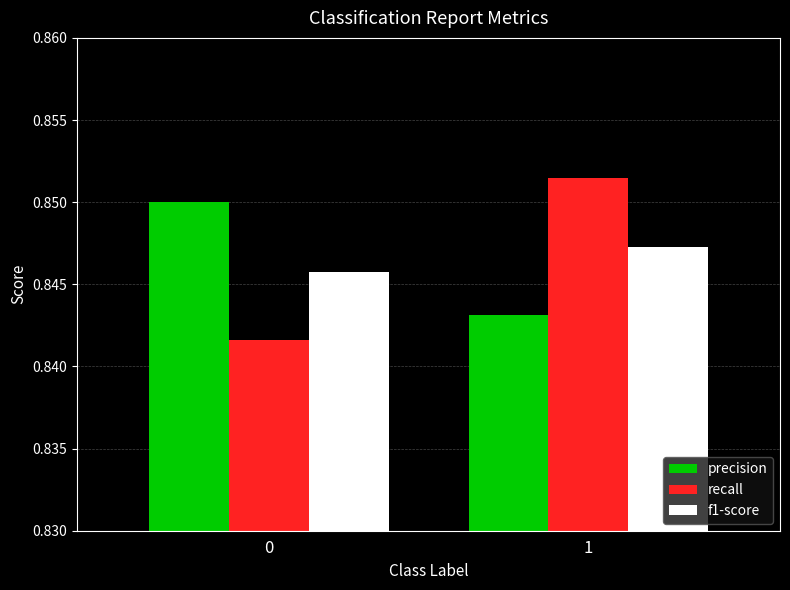

The value of precision at 1 is 1.5. True or false?

False